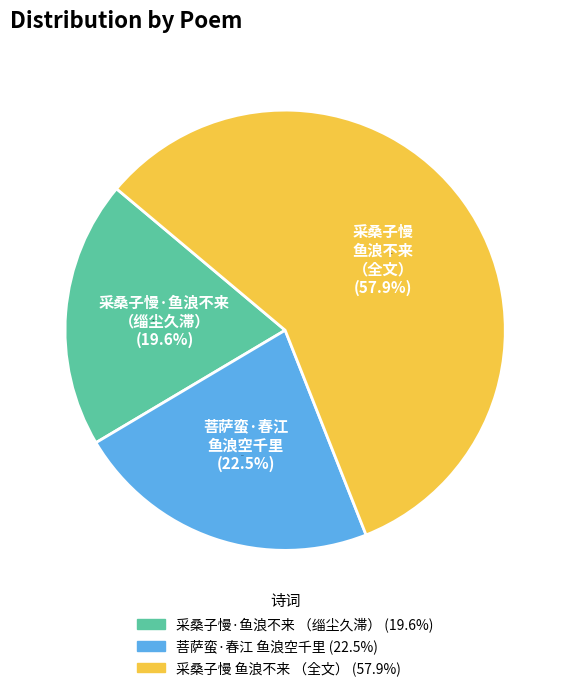

To the nearest percent, what is the difference between the 采桑子慢·鱼浪不来，缁尘久滞 and 采桑子慢 鱼浪不来，缁尘久滞，凉宵远梦，有天末之怀。和君特 slice percentages?

38%